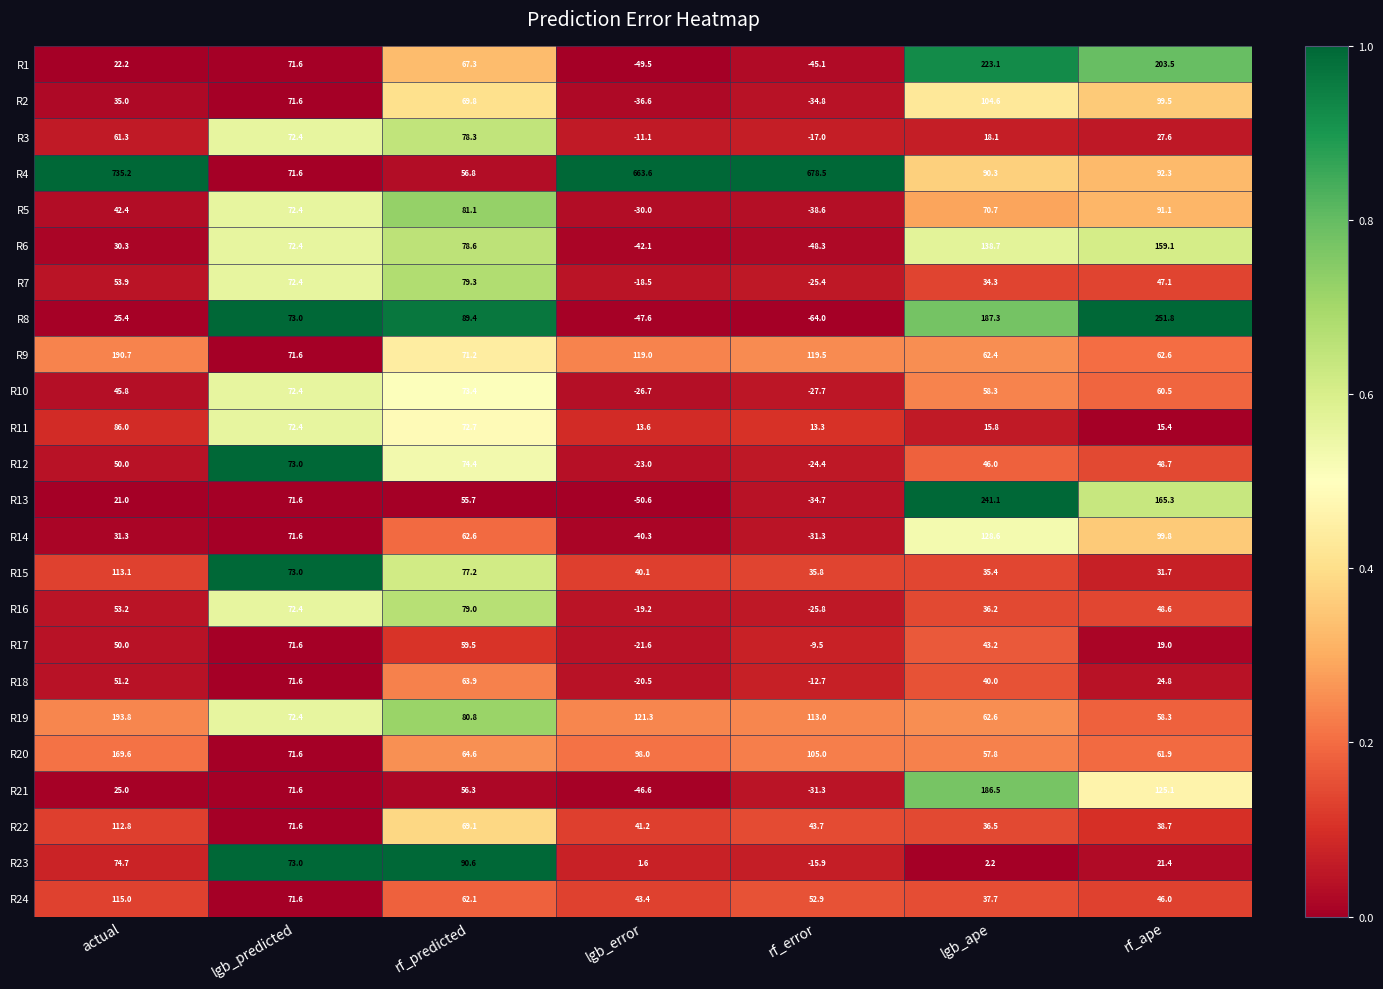

Which series has the largest range (max minus min)?

R4